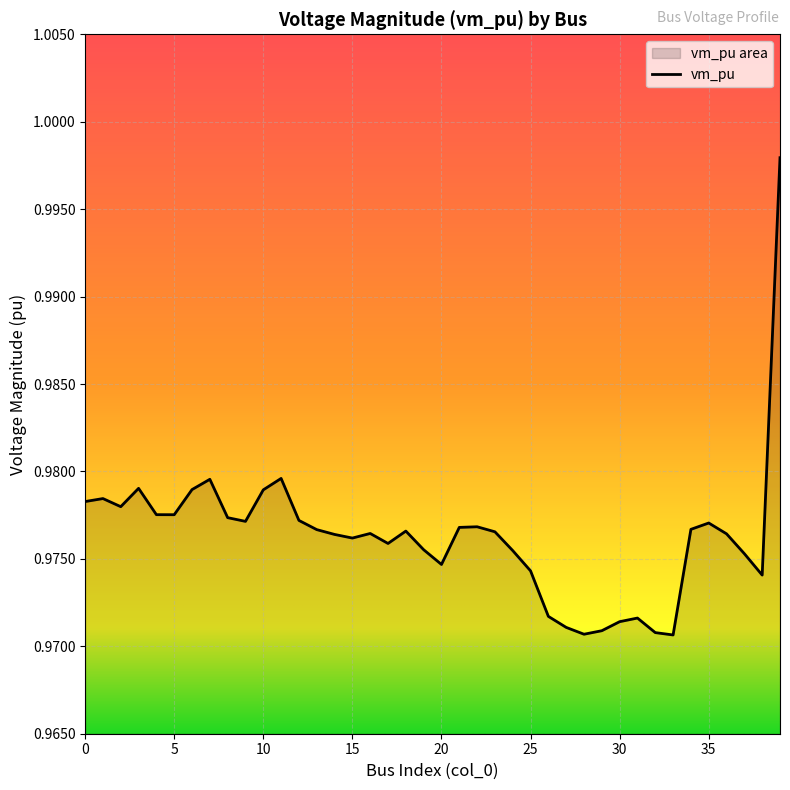

How many lines are shown in the chart?

1